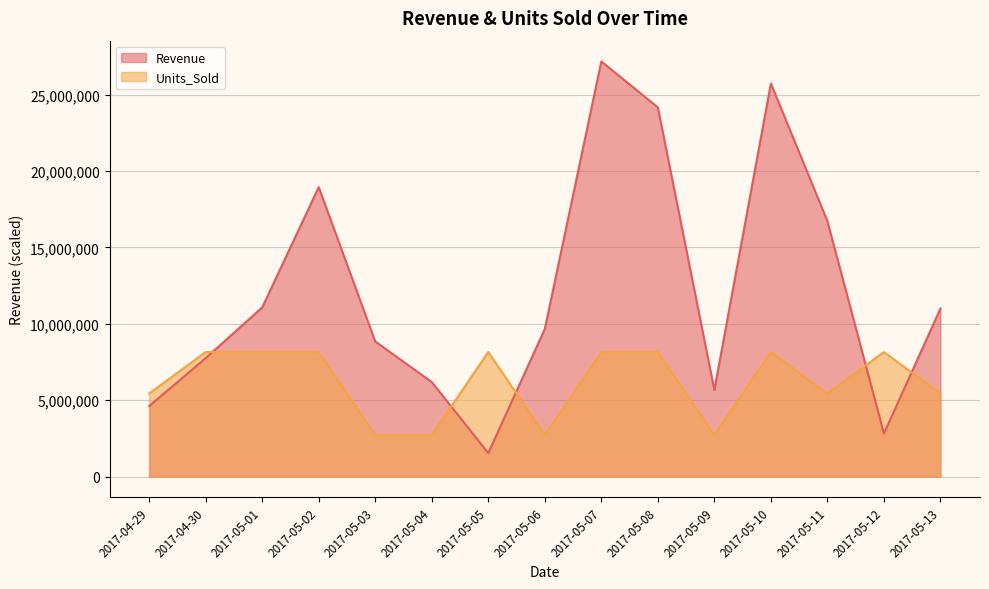

Where is the first local minimum for Revenue?

2017-05-05